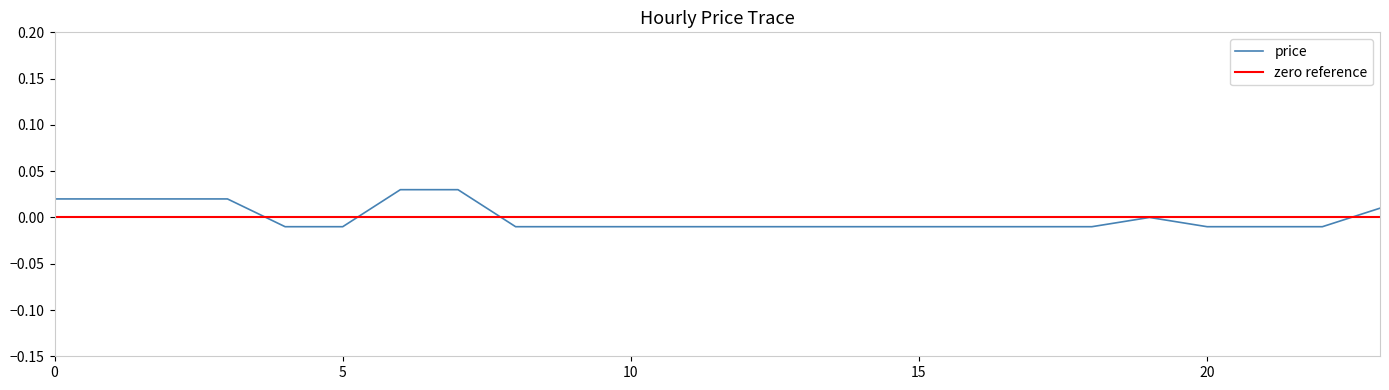

Rank the categories by value from highest to lowest.

6, 7, 0, 1, 2, 3, 23, 19, 4, 5, 8, 9, 10, 11, 12, 13, 14, 15, 16, 17, 18, 20, 21, 22